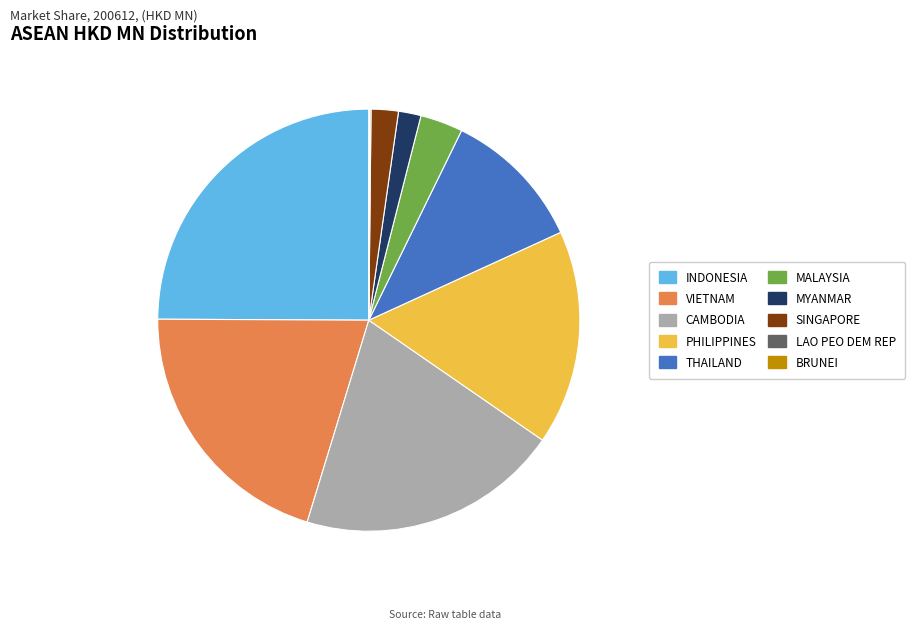

Which slice is the largest?

INDONESIA